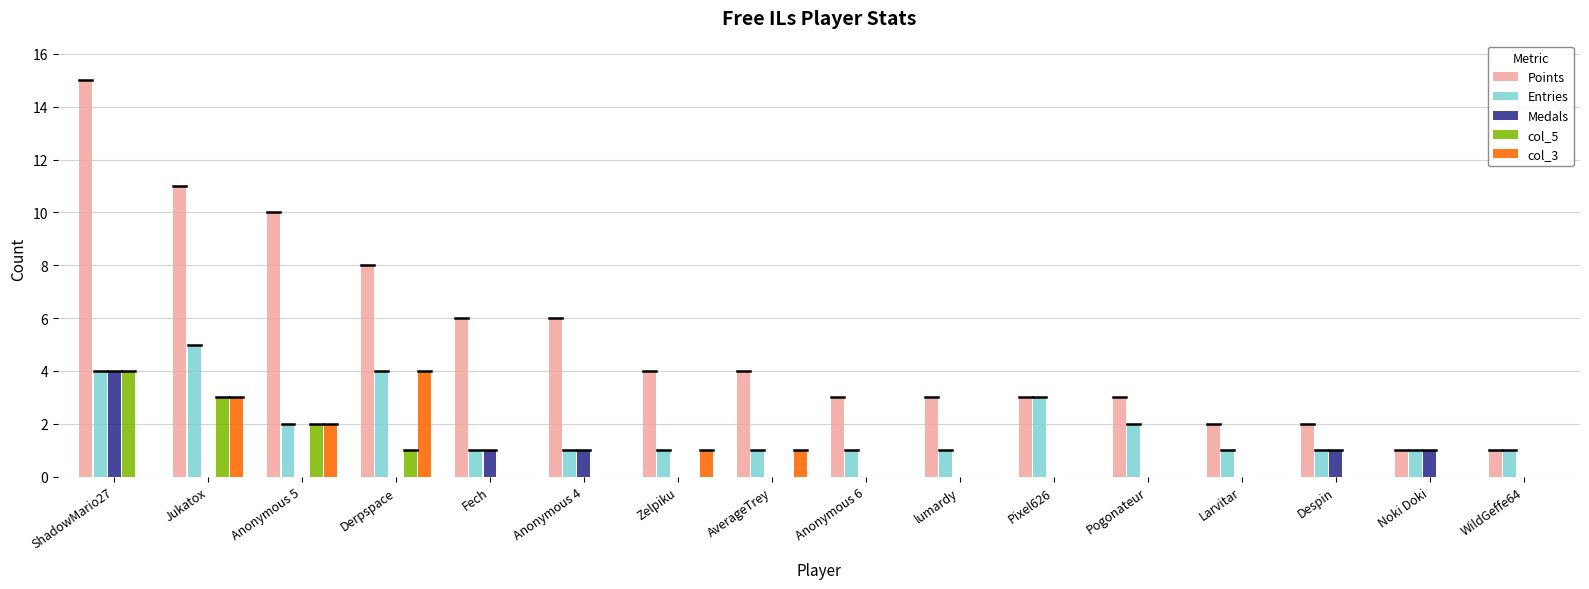

Reading left to right, extract all data points from this chart.

Points: 15	11	10	8	6	6	4	4	3	3	3	3	2	2	1	1
Entries: 4	5	2	4	1	1	1	1	1	1	3	2	1	1	1	1
Medals: 4	0	0	0	1	1	0	0	0	0	0	0	0	1	1	0
col_5: 4	3	2	1	0	0	0	0	0	0	0	0	0	0	0	0
col_3: 0	3	2	4	0	0	1	1	0	0	0	0	0	0	0	0